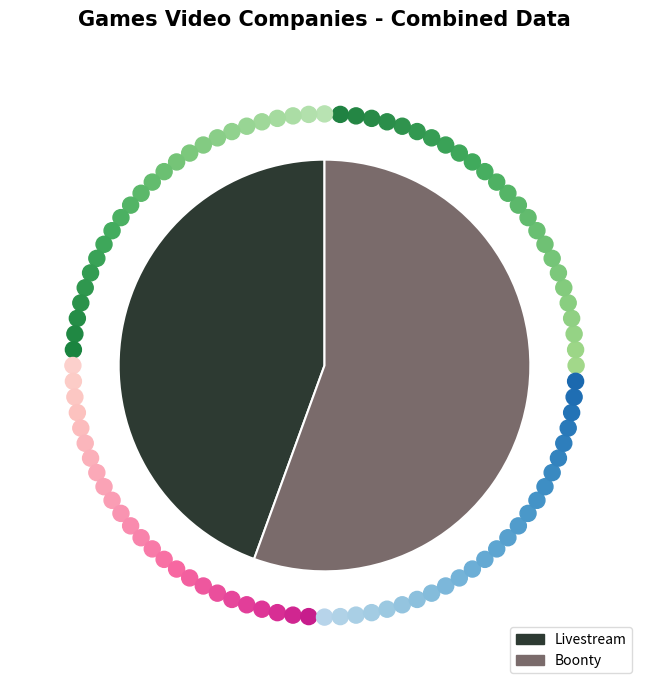

Combined, do Livestream and Boonty account for over 50%?

Yes